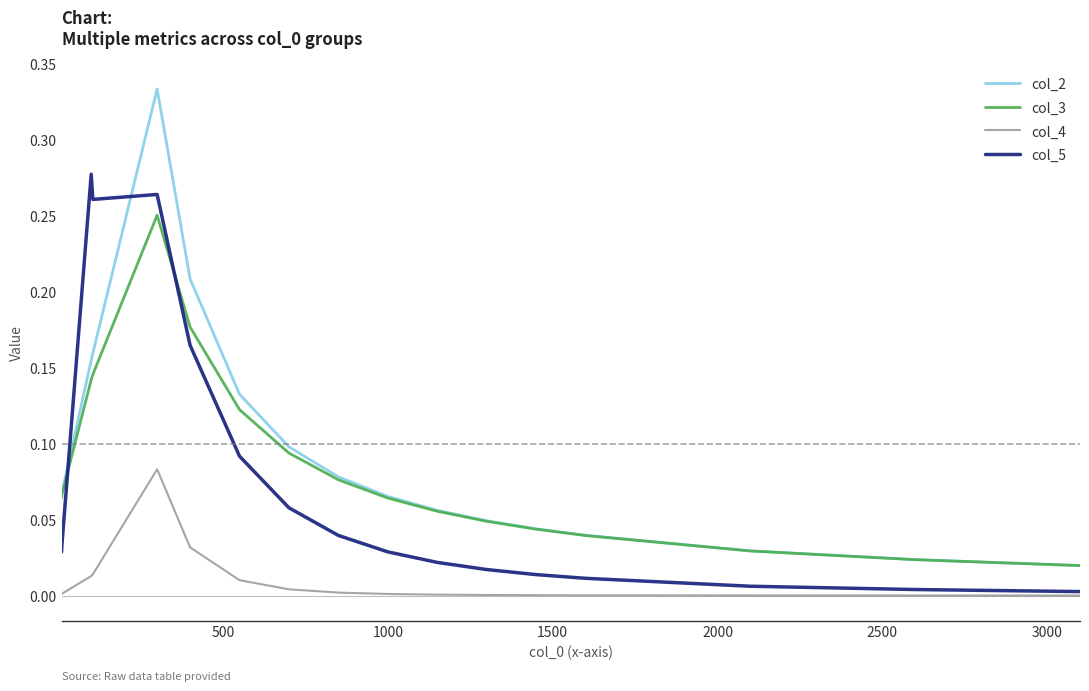

True or false: col_3 and col_5 intersect in this chart.

True